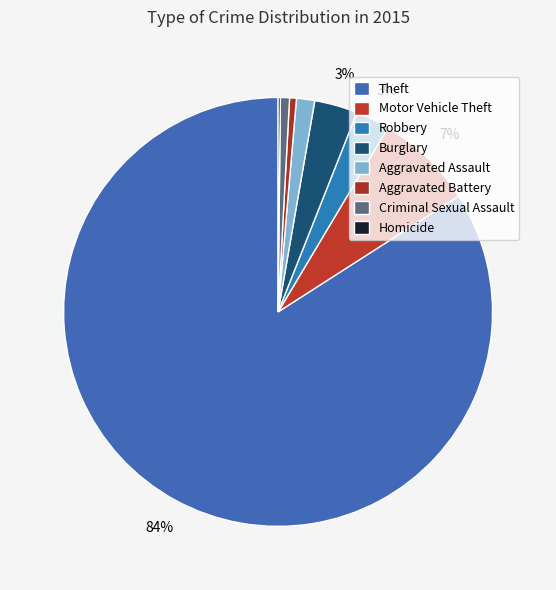

Does any single category account for the majority?

Yes